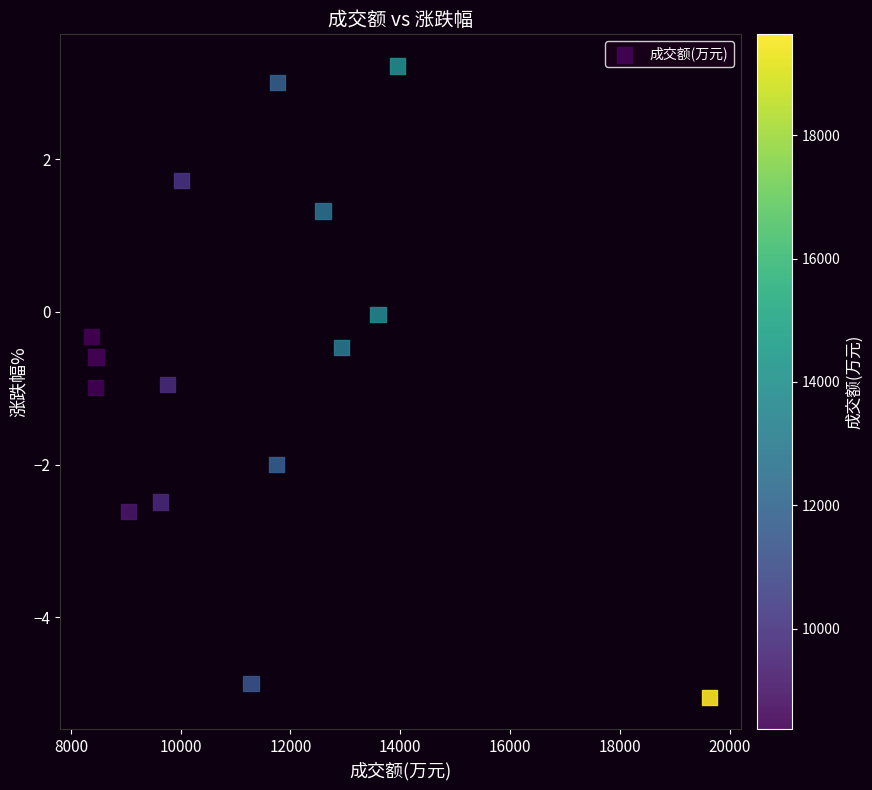

What is the range of X values (max minus min)?

11263.0